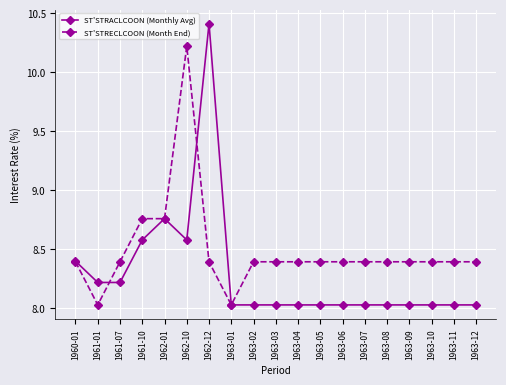

What is the difference between the maximum and minimum values in the ST'STRECLCOON (Month End) series?

2.2